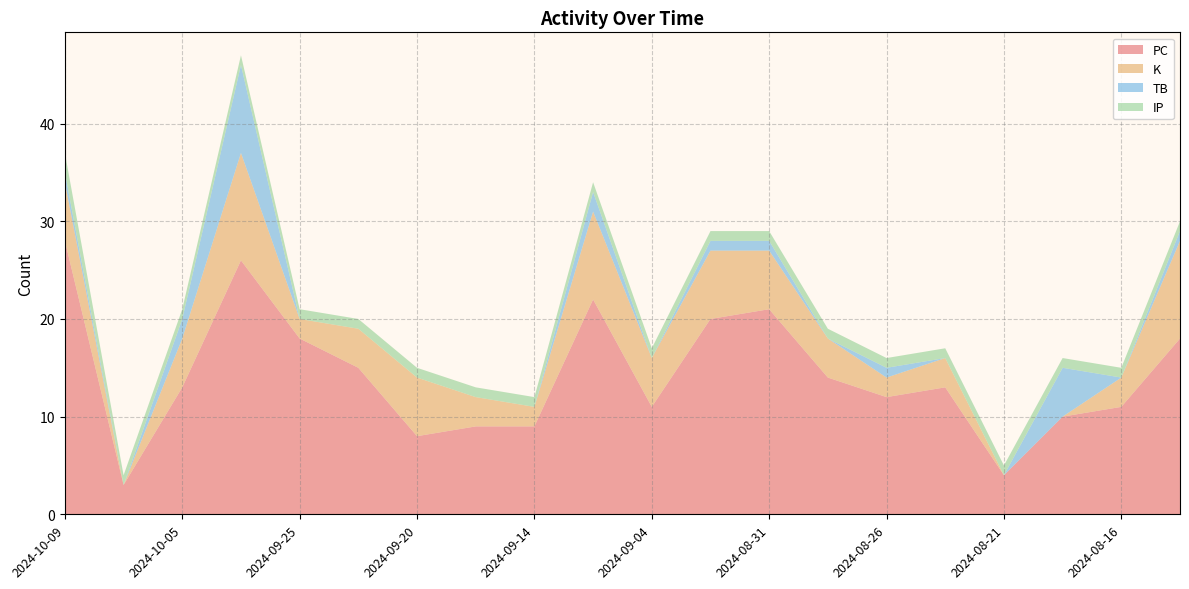

Reading right to left, transcribe all the data shown in this chart.

PC: 18	11	10	4	13	12	14	21	20	11	22	9	9	8	15	18	26	13	3	28
K: 10	3	0	0	3	2	4	6	7	5	9	2	3	6	4	2	11	5	0	6
TB: 1	0	5	0	0	1	0	1	1	0	2	0	0	0	0	0	9	2	0	1
IP: 1	1	1	1	1	1	1	1	1	1	1	1	1	1	1	1	1	1	1	2